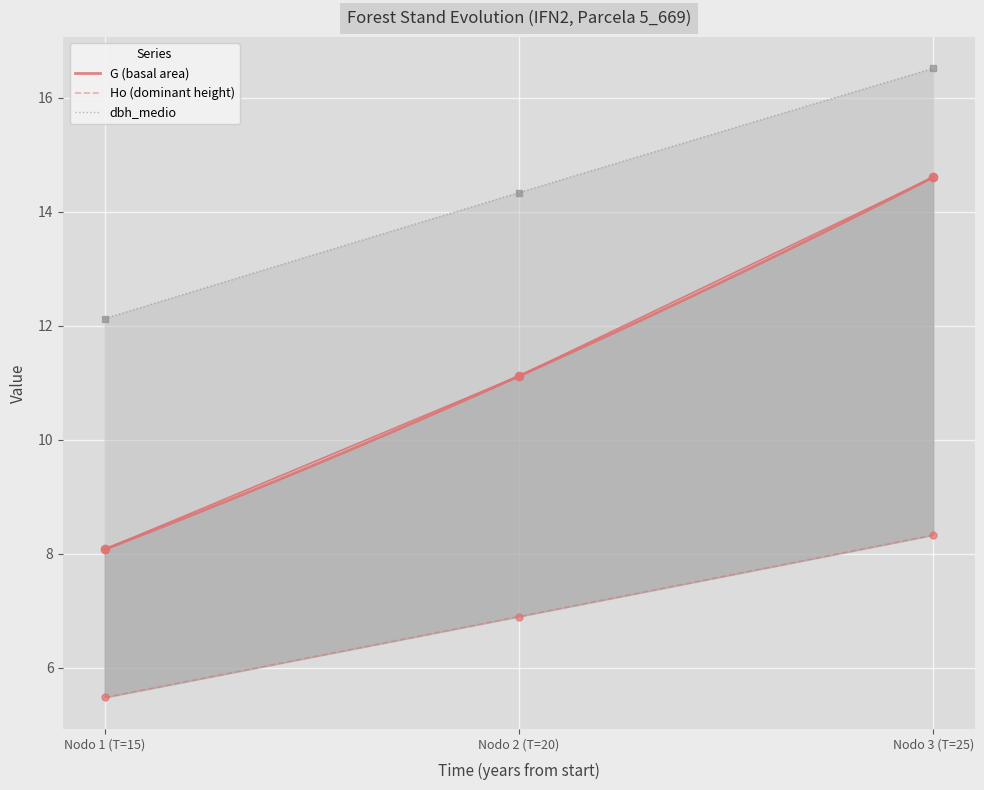

How many data points does each series have?

3